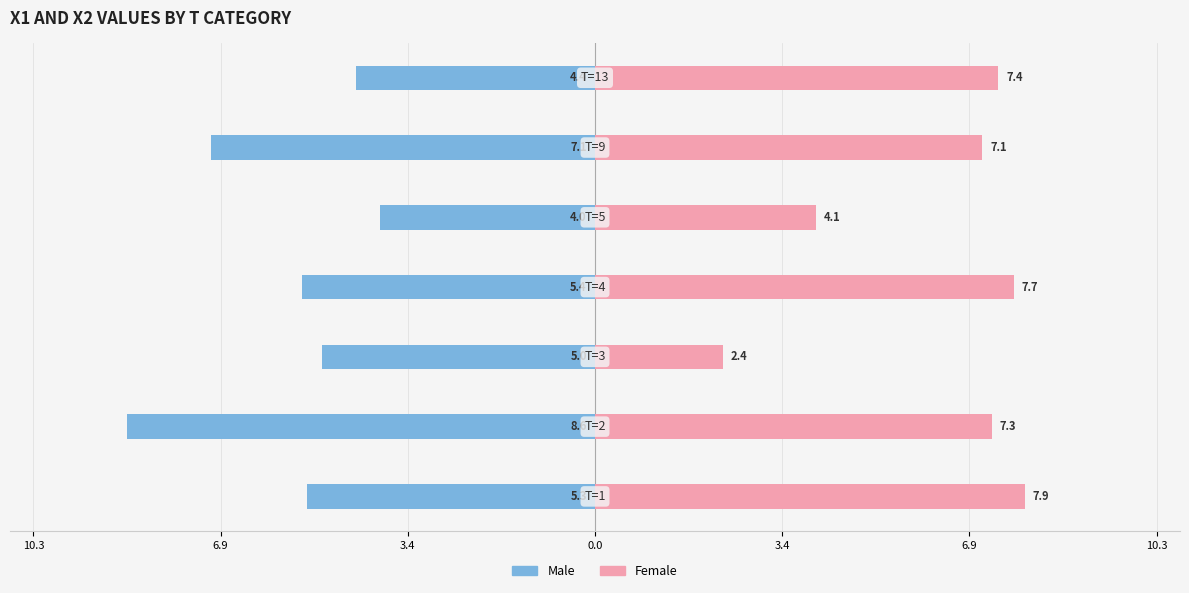

The Male series shows -7.1 at 6.9. True or false?

True